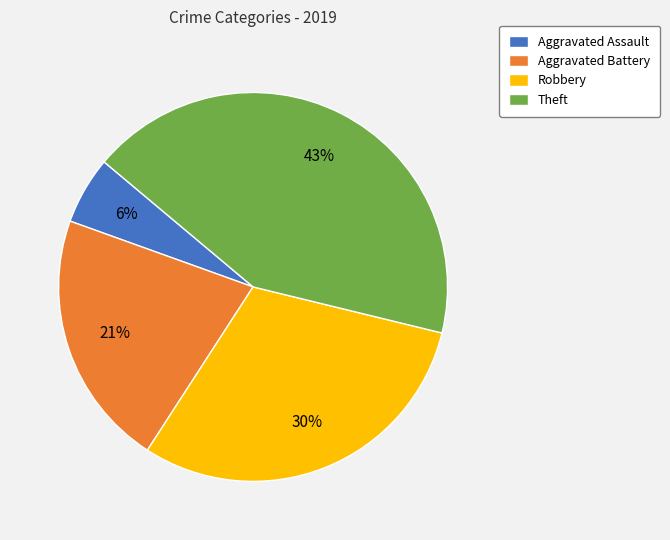

To the nearest percent, what is the average slice percentage?

25%